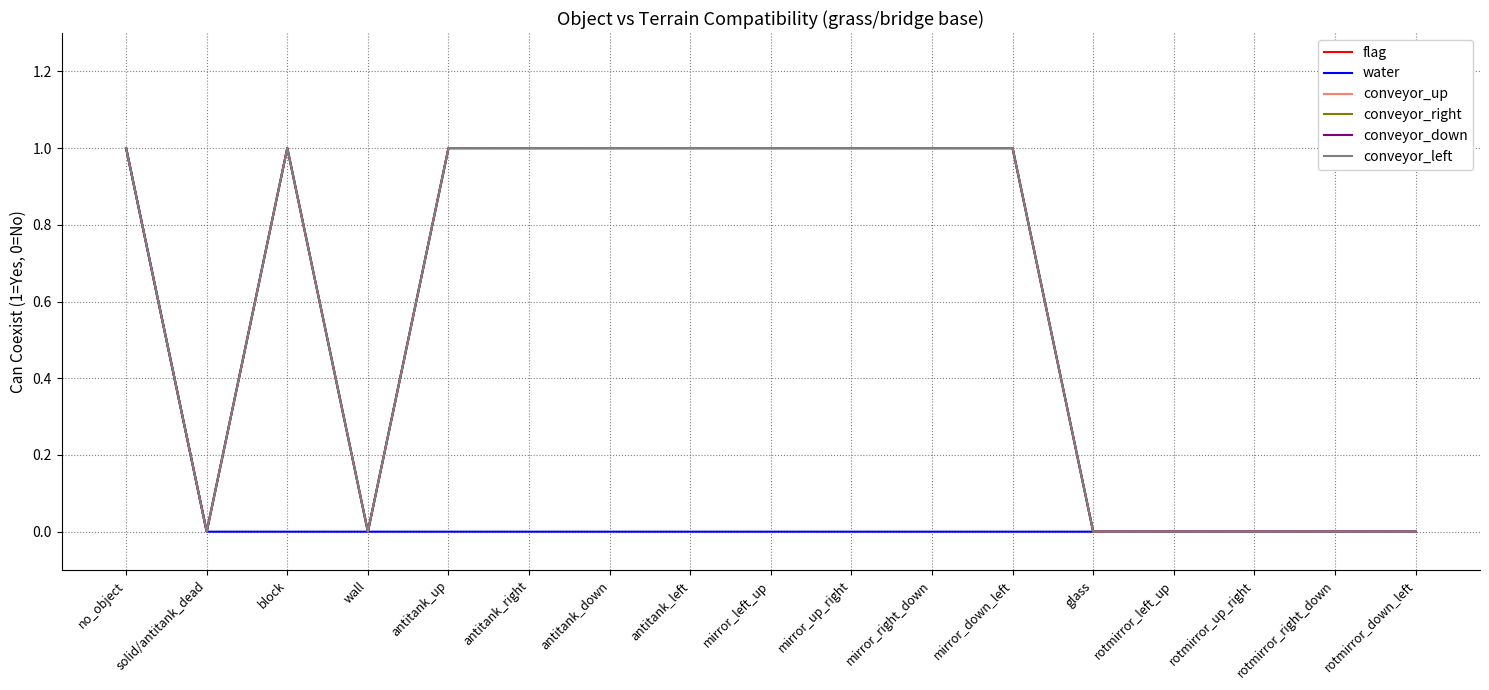

Does the chart have visible grid lines?

Yes